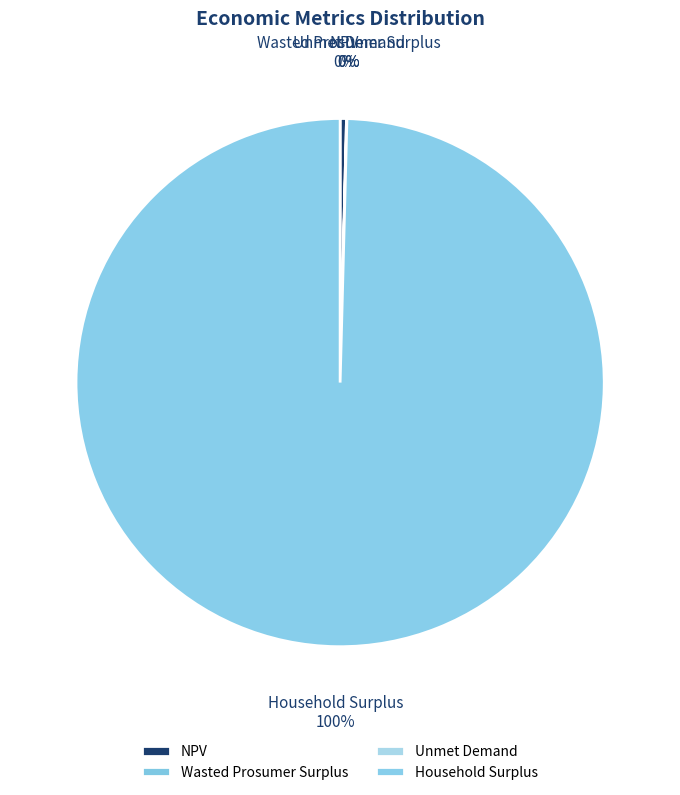

To the nearest percent, what is the average slice percentage?

25%